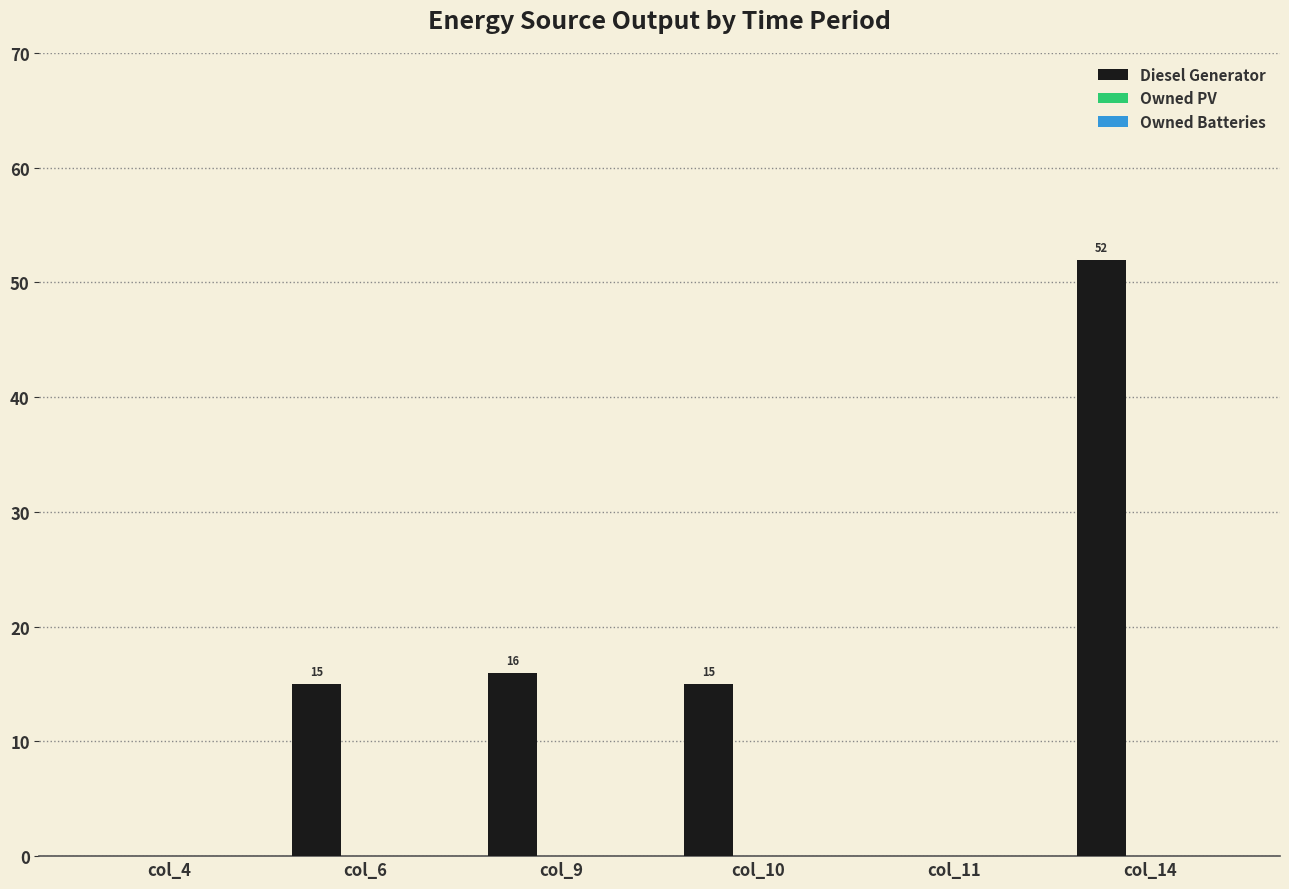

Between col_10 and col_14, which is larger?

col_14